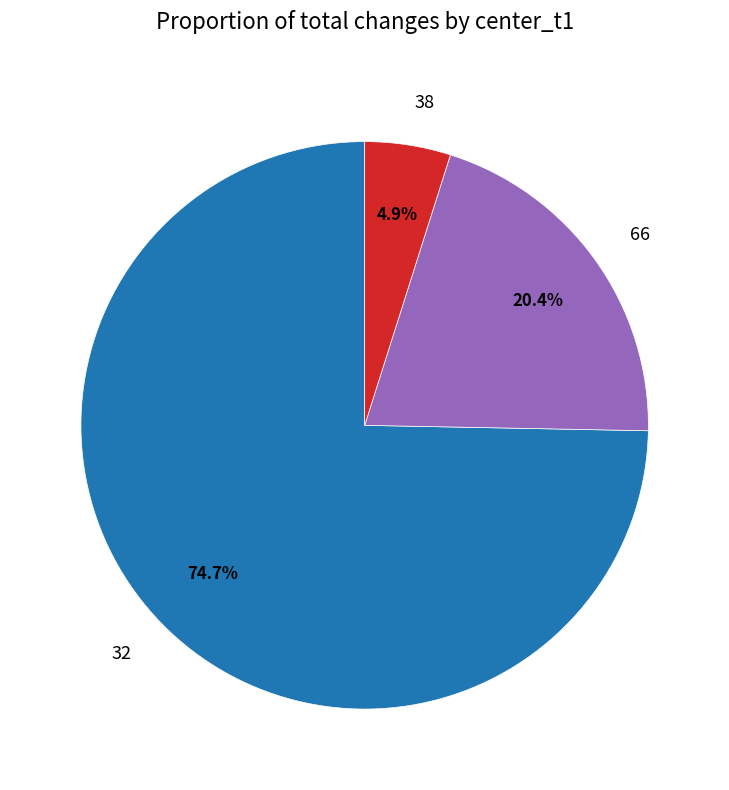

What is the largest slice in the pie chart?

32